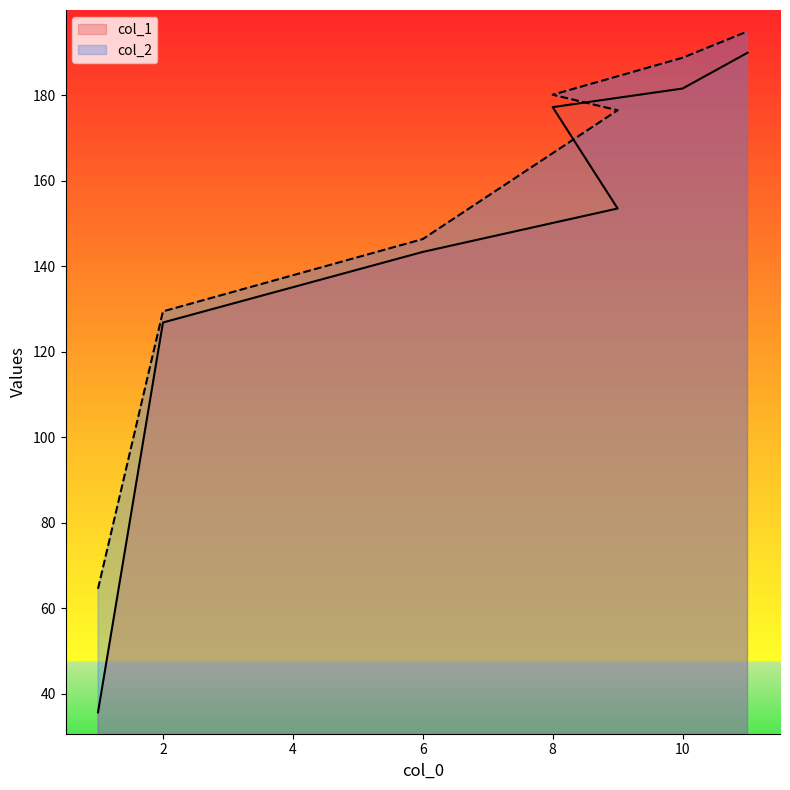

What is the difference between the maximum and minimum values in the col_2 series?

130.4